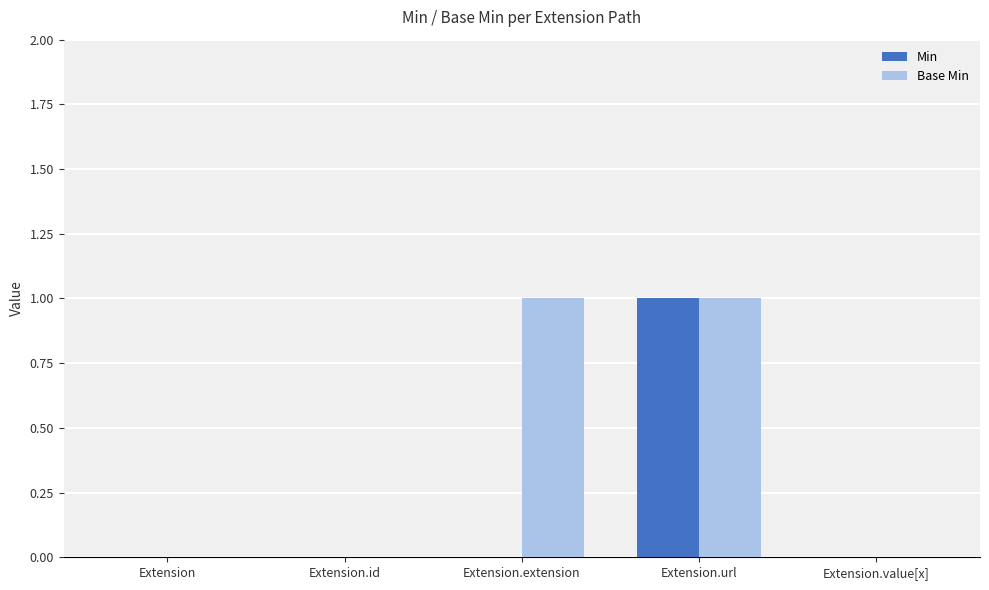

True or false: Min has a value of 1 at Extension.url.

True